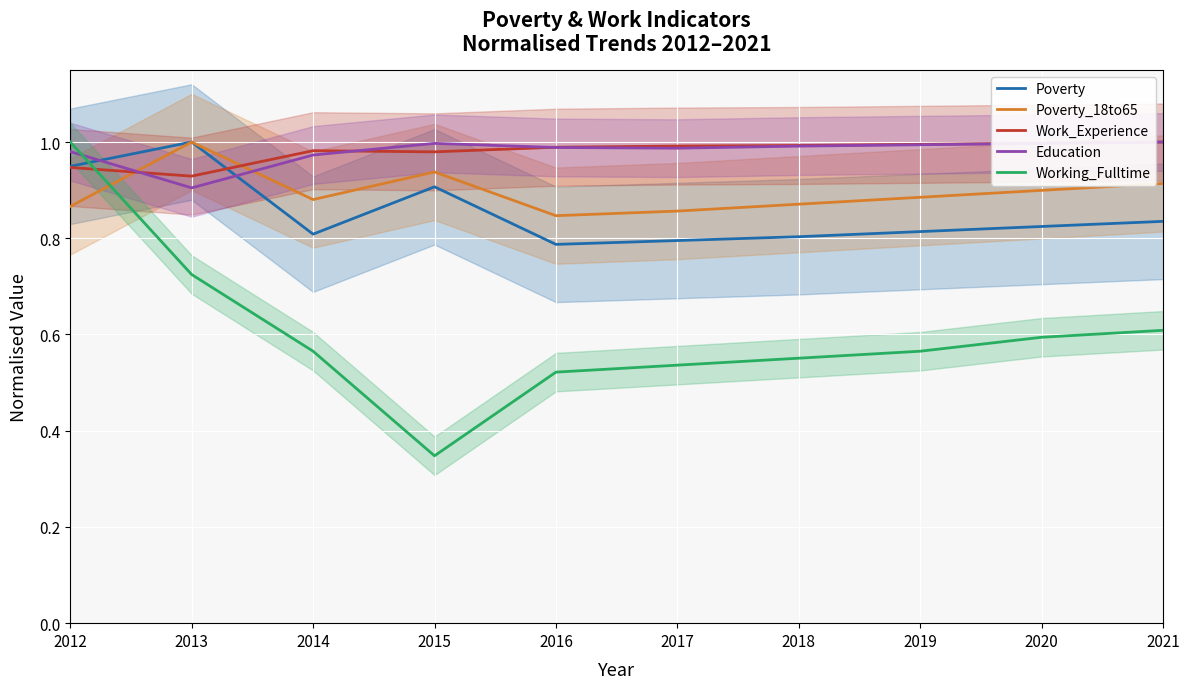

Reading right to left, transcribe all the data shown in this chart.

Poverty: 2021=0.8	2020=0.8	2019=0.8	2018=0.8	2017=0.8	2016=0.8	2015=0.9	2014=0.8	2013=1.0	2012=0.9
Poverty_18to65: 2021=0.9	2020=0.9	2019=0.9	2018=0.9	2017=0.9	2016=0.8	2015=0.9	2014=0.9	2013=1.0	2012=0.9
Work_Experience: 2021=1.0	2020=1.0	2019=1.0	2018=1.0	2017=1.0	2016=1.0	2015=1.0	2014=1.0	2013=0.9	2012=0.9
Education: 2021=1.0	2020=1.0	2019=1.0	2018=1.0	2017=1.0	2016=1.0	2015=1.0	2014=1.0	2013=0.9	2012=1.0
Working_Fulltime: 2021=0.6	2020=0.6	2019=0.6	2018=0.6	2017=0.5	2016=0.5	2015=0.3	2014=0.6	2013=0.7	2012=1.0